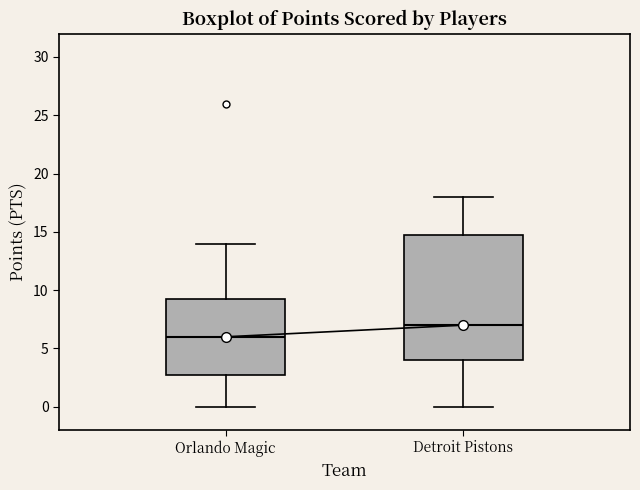

Reading left to right, transcribe this box plot: for each box, give where its median line is, the range the box spans, and where its two whiskers end, as read against the y-axis. The values are not printed on the chart, so give them approximately, as read against the axis.

Orlando Magic: median 6.0, box 3.0 to 9.5, whiskers 0.0 to 14.0
Detroit Pistons: median 7.0, box 4.0 to 15.0, whiskers 0.0 to 18.0